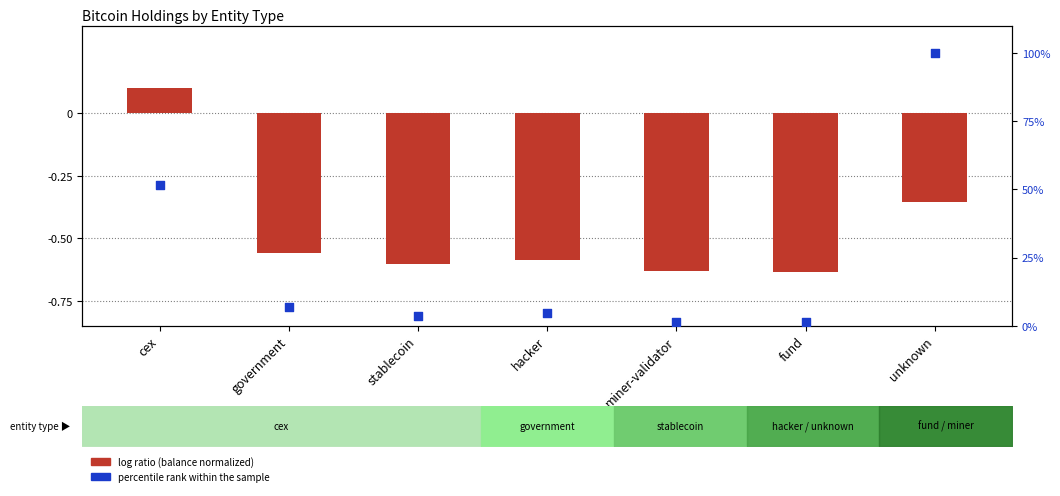

Which series contains the lowest Y value?

log ratio